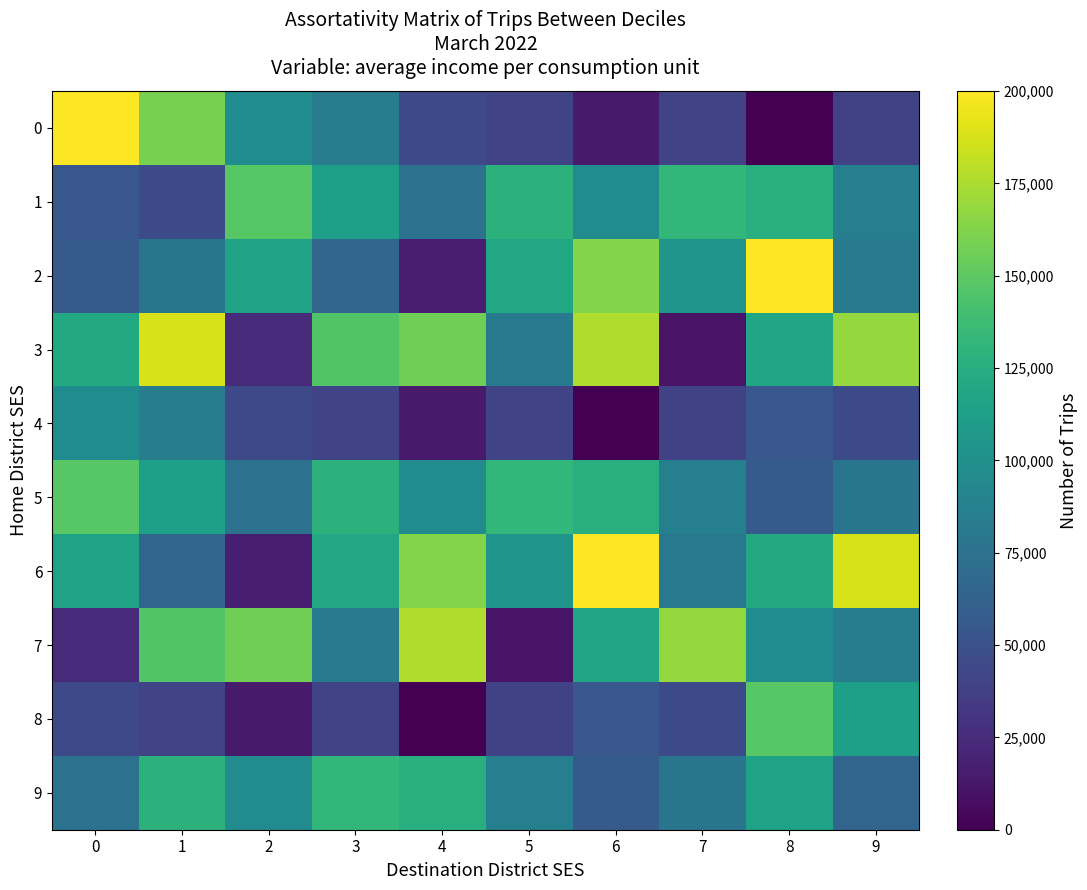

What is the spread (max minus min) of values at 0?

202300.8